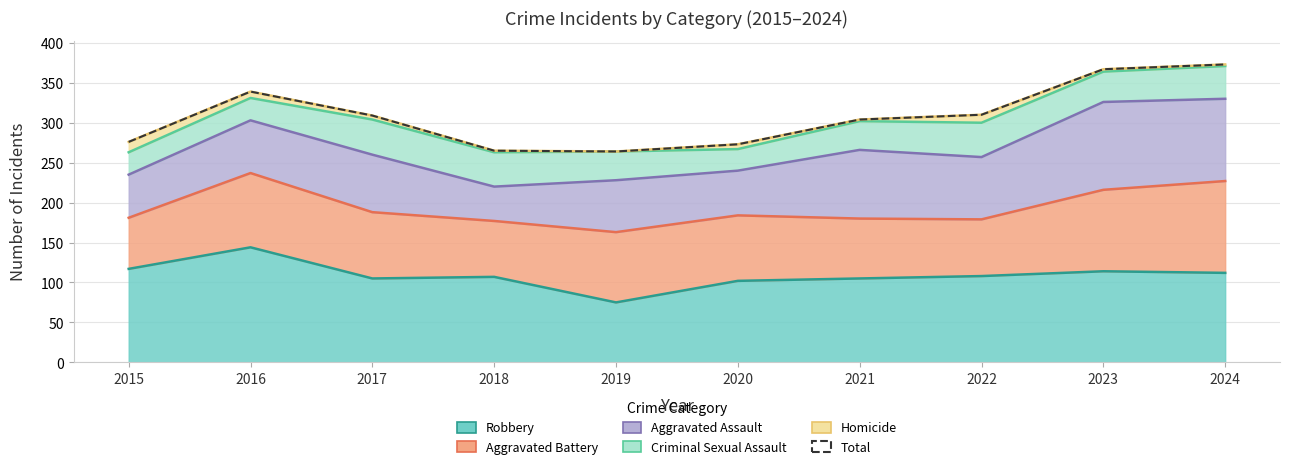

At which category does the data reach its first local valley?

2019